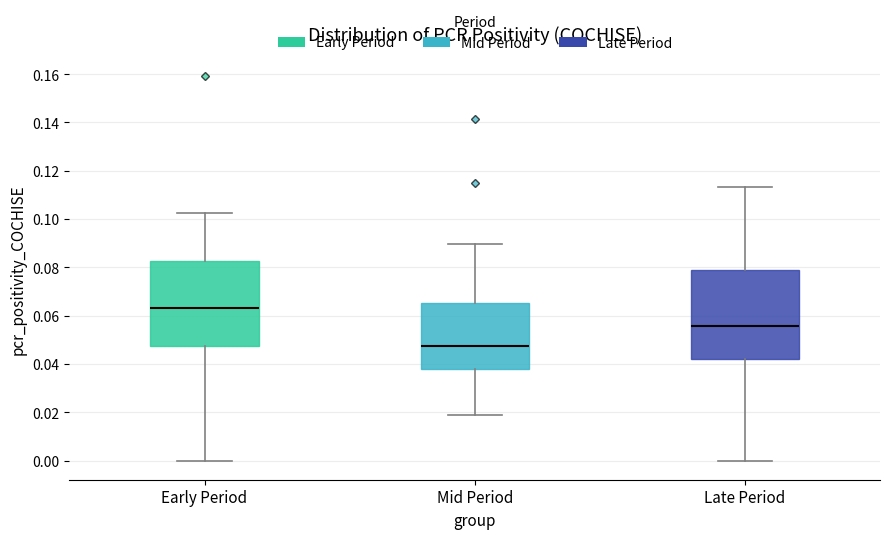

Reading left to right, read every box against the y-axis: the position of its median line, the range the box covers, and the ends of its whiskers. The values are not printed on the chart, so give them approximately, as read against the axis.

Early Period: median 0.064, box 0.048 to 0.082, whiskers 0.000 to 0.102
Mid Period: median 0.048, box 0.038 to 0.066, whiskers 0.020 to 0.090
Late Period: median 0.056, box 0.042 to 0.078, whiskers 0.000 to 0.114